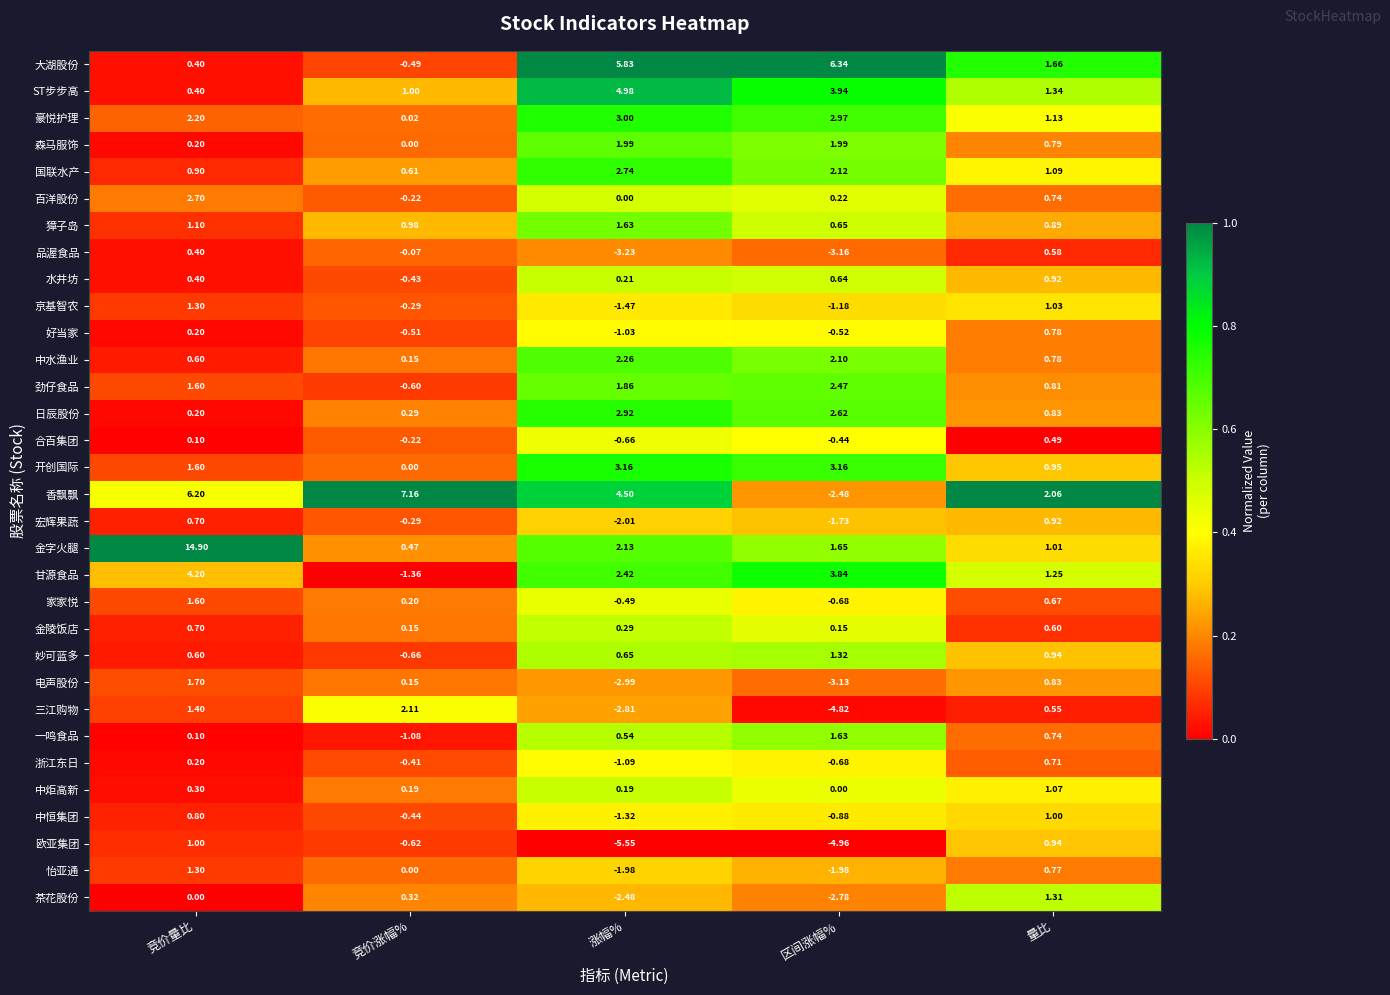

At which label does 电声股份 first exceed 0?

竞价量比